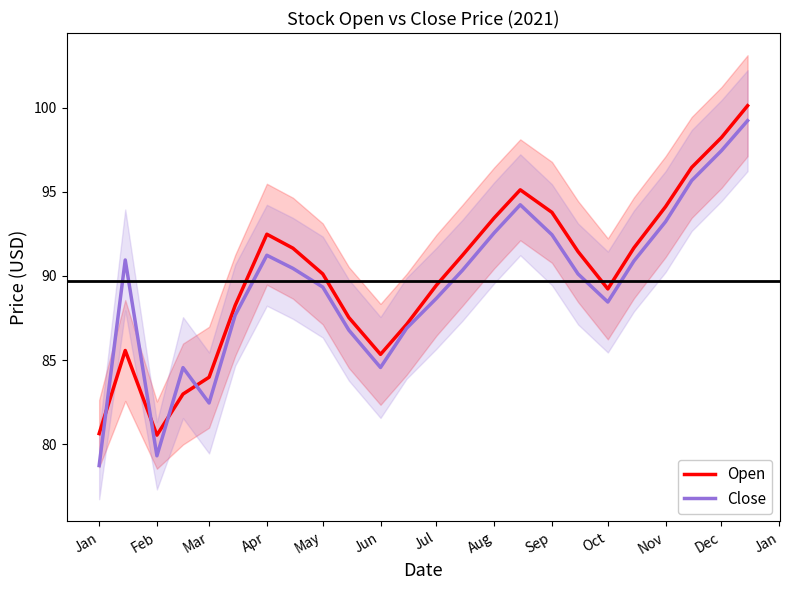

How many lines are shown in the chart?

2